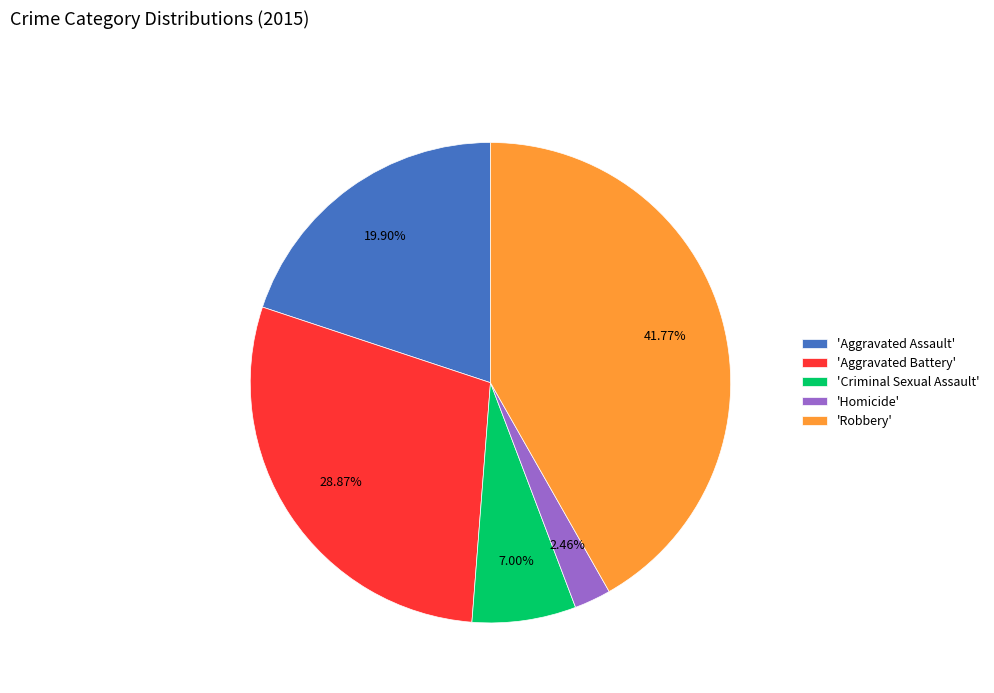

Which category has the biggest portion of the pie?

'Robbery'